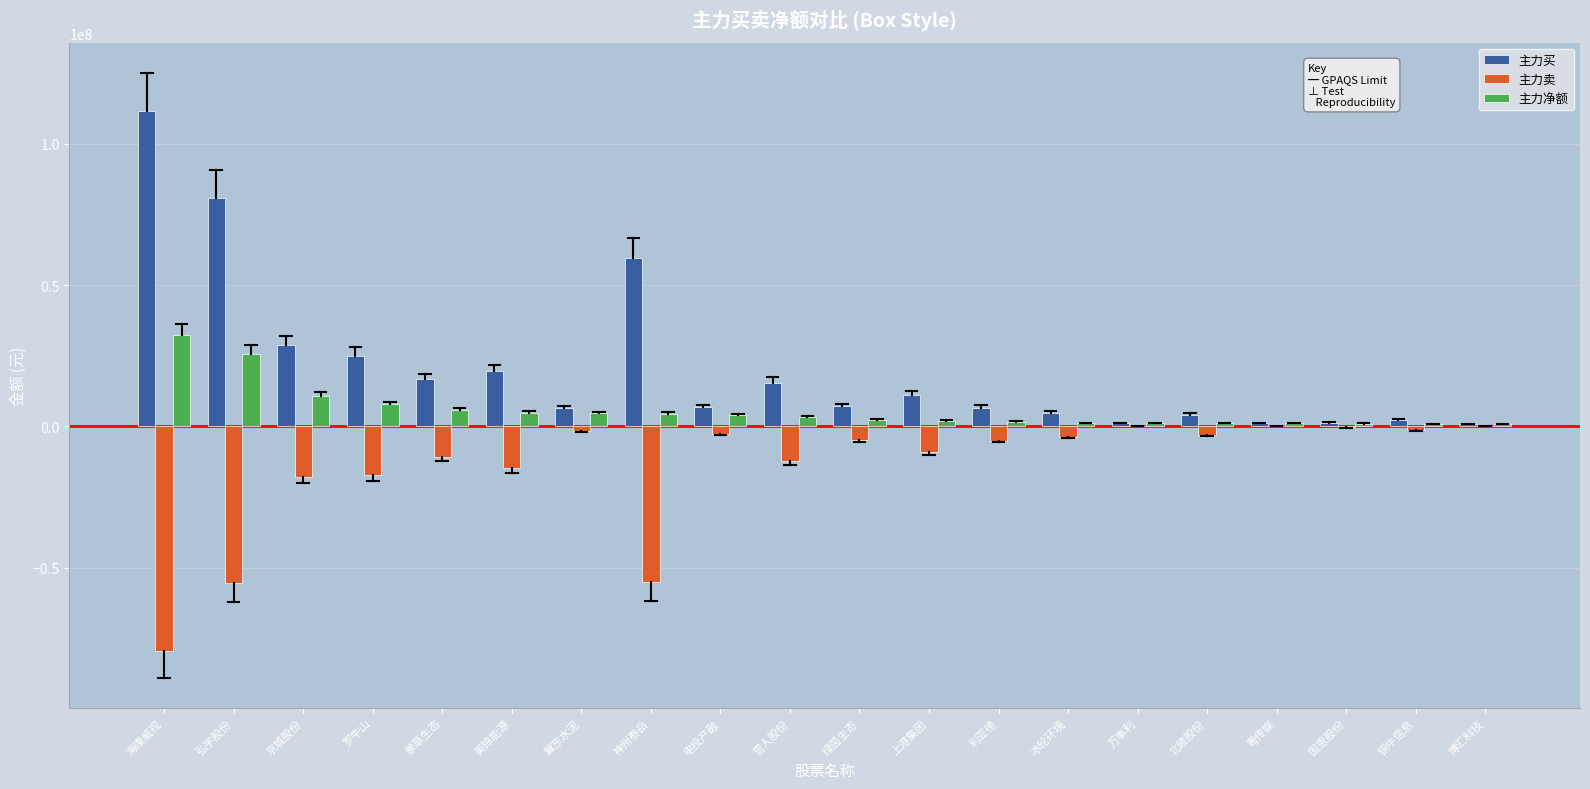

At which category does the chart reach its peak across all series?

海康威视